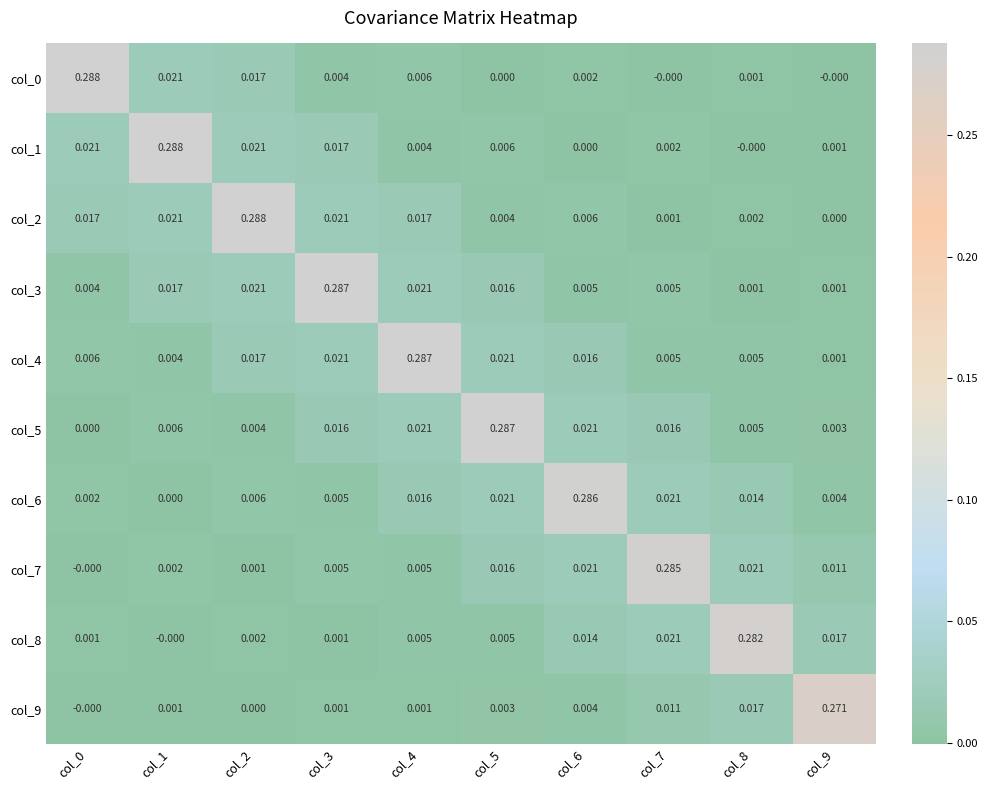

Which series changed the most between col_1 and col_5?

col_1